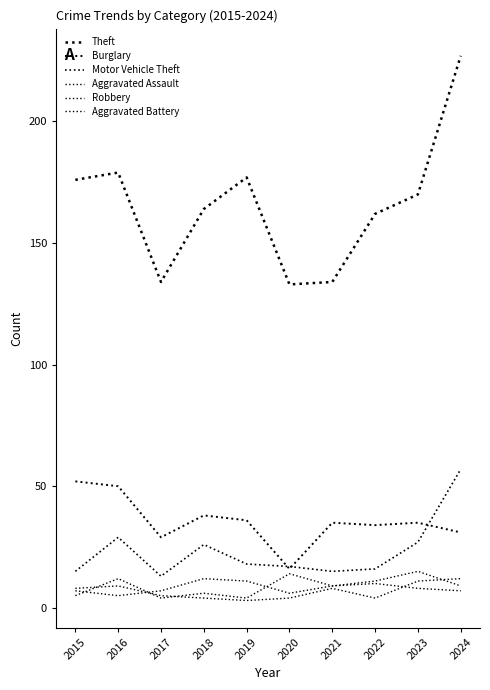

What is the maximum value shown in the chart?

227